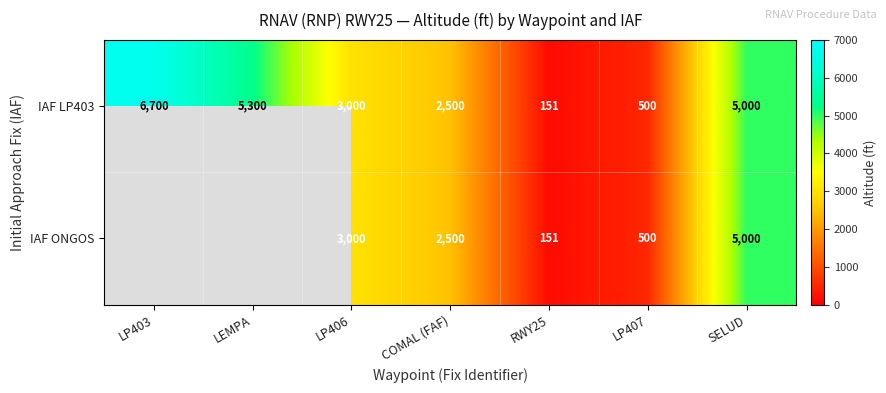

At which label does IAF LP403 first exceed 3000?

LP403